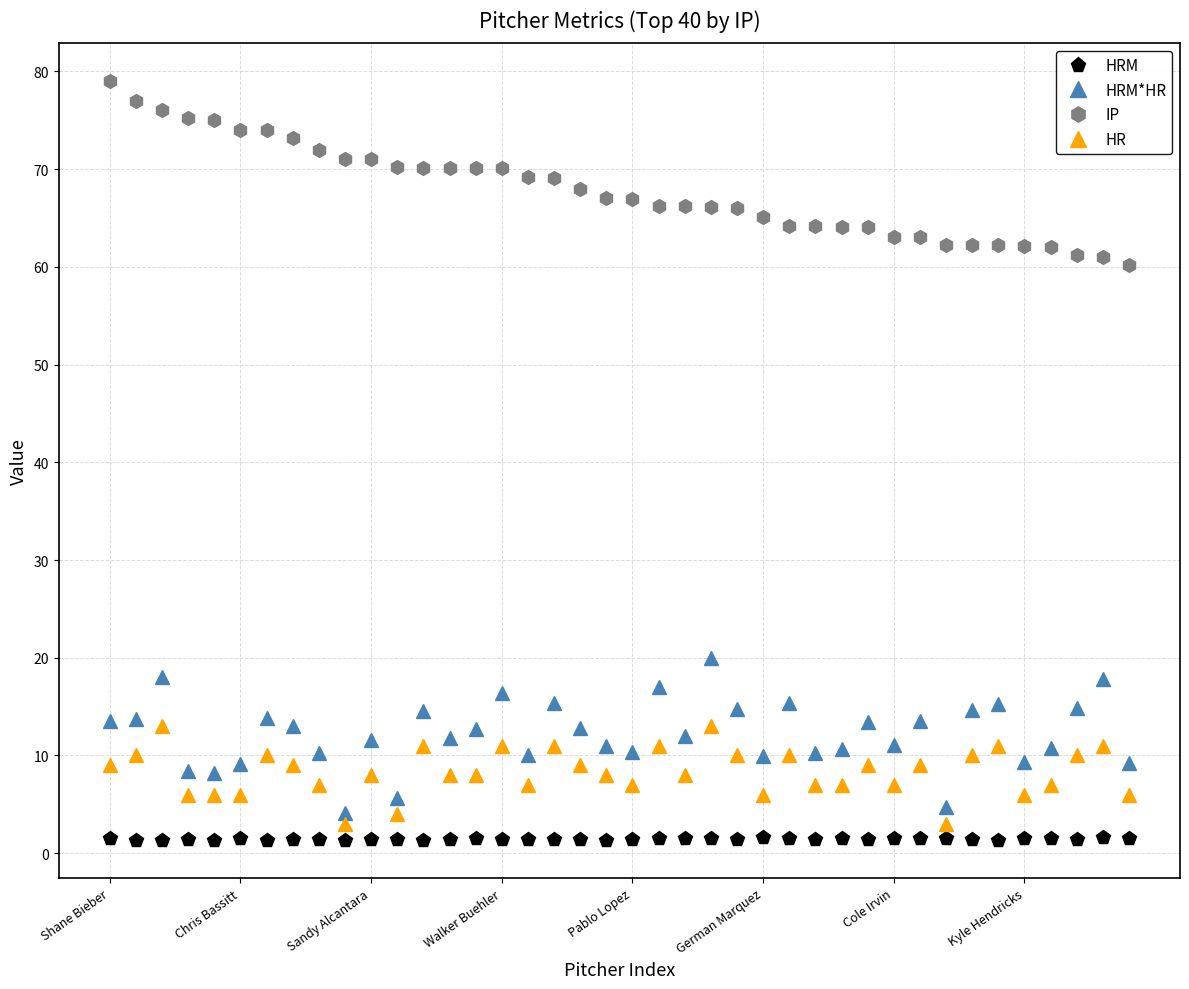

How many HRM values are between 1 and 2?

40